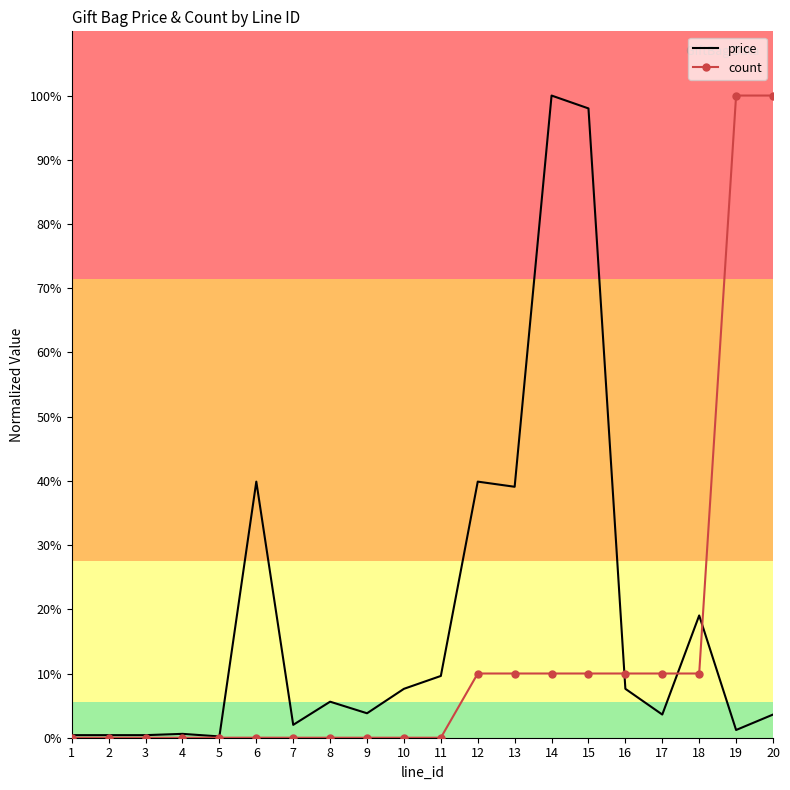

What is the sum of all count values?

270.0